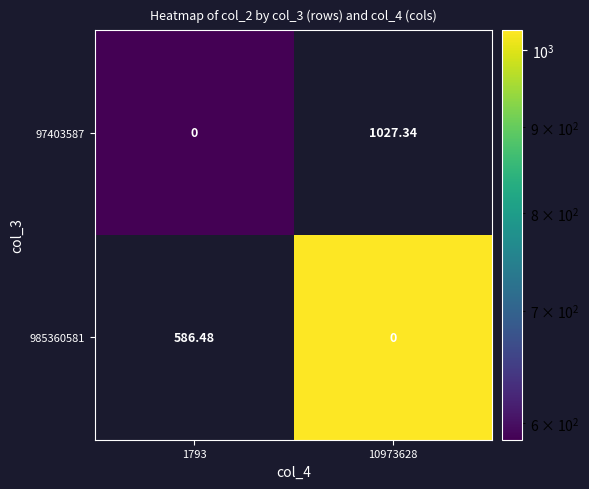

How many categories are shown in the chart?

2